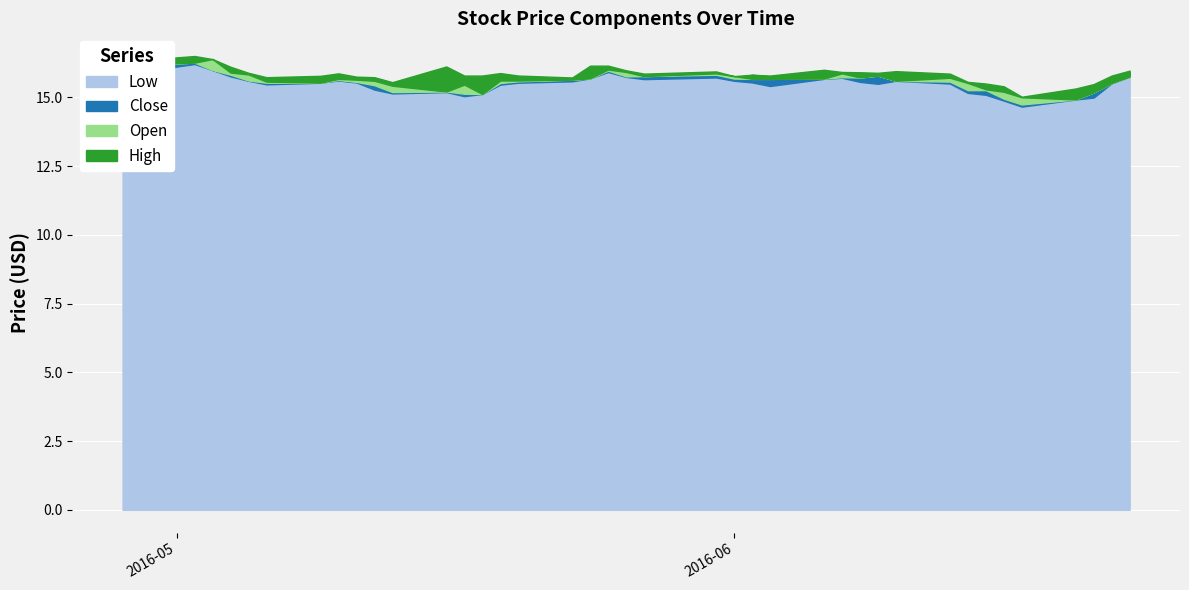

True or false: High and Low intersect in this chart.

False